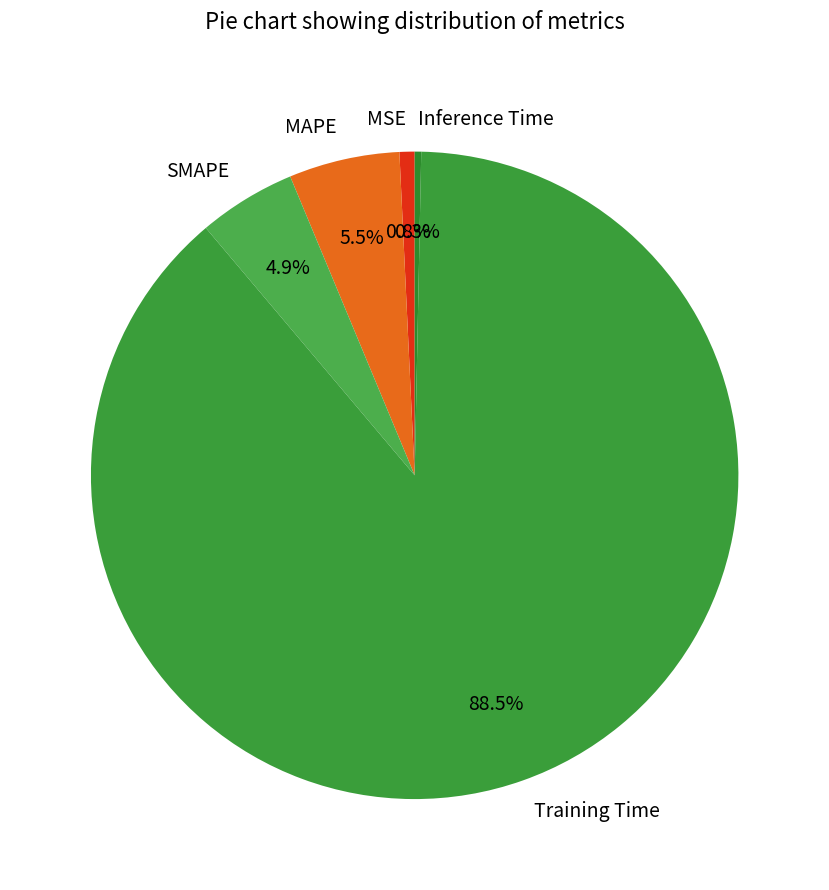

Is it true that SMAPE is 13% of the pie?

False